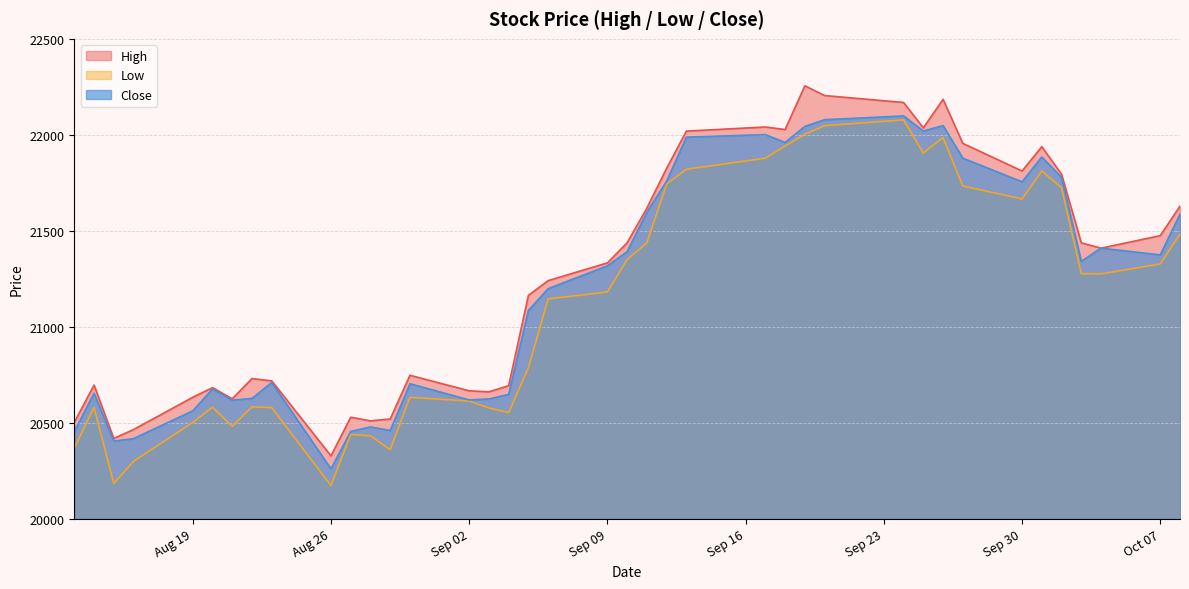

What is the total value across all series at 2019/10/4?

64096.4